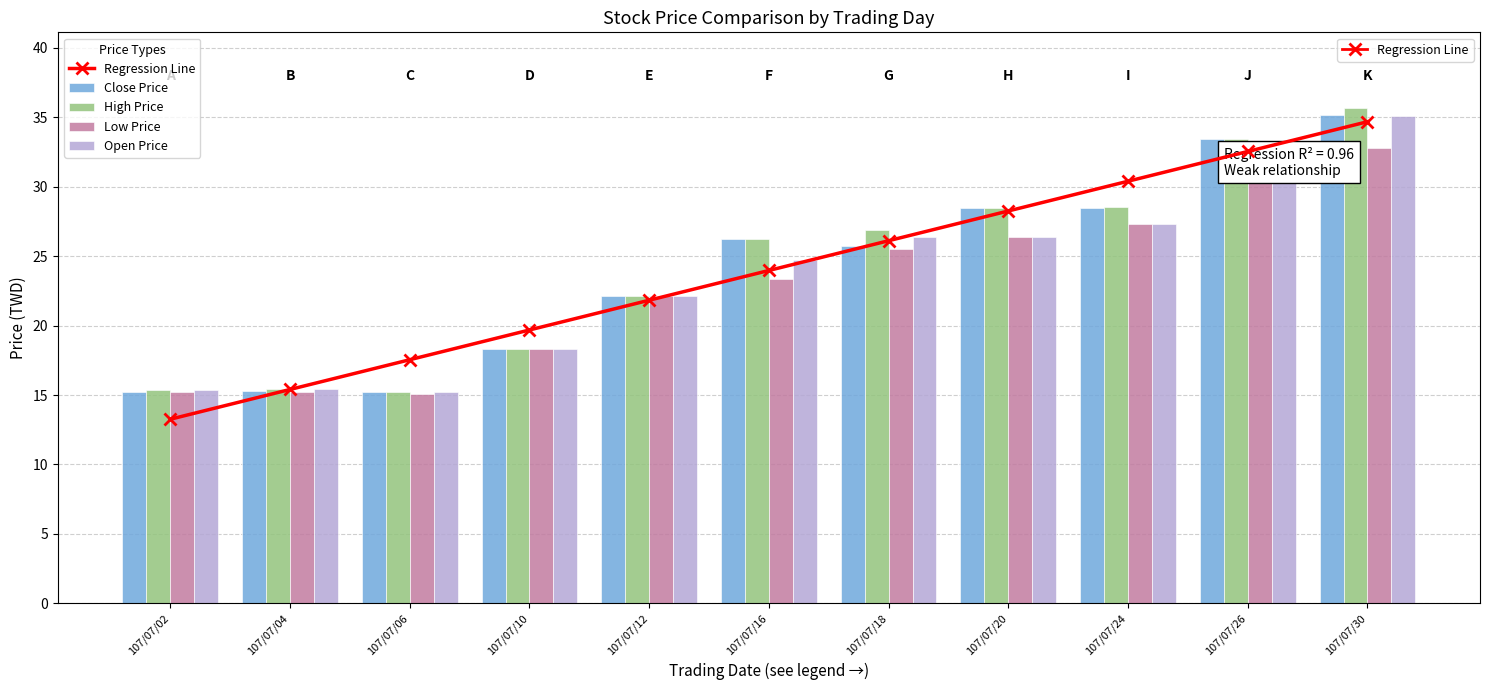

What is the difference between the maximum and minimum values in the Close Price series?

19.9